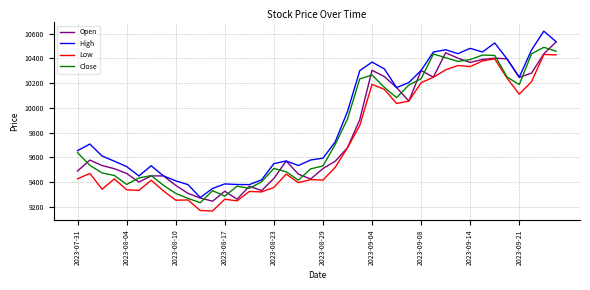

Which series has the largest total across all categories?

High